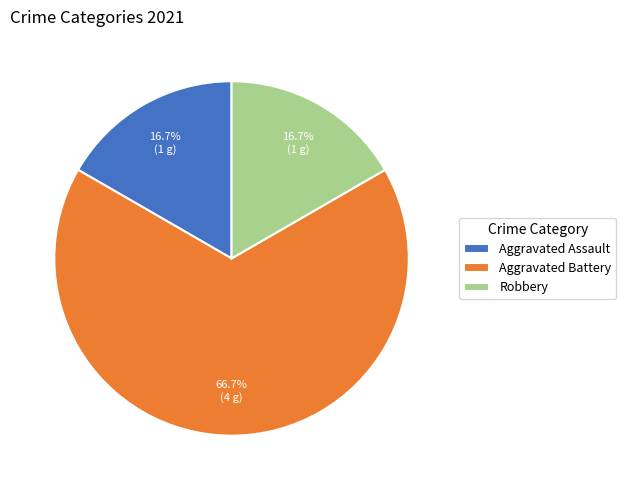

The Aggravated Battery slice represents 79% of the pie. True or false?

False